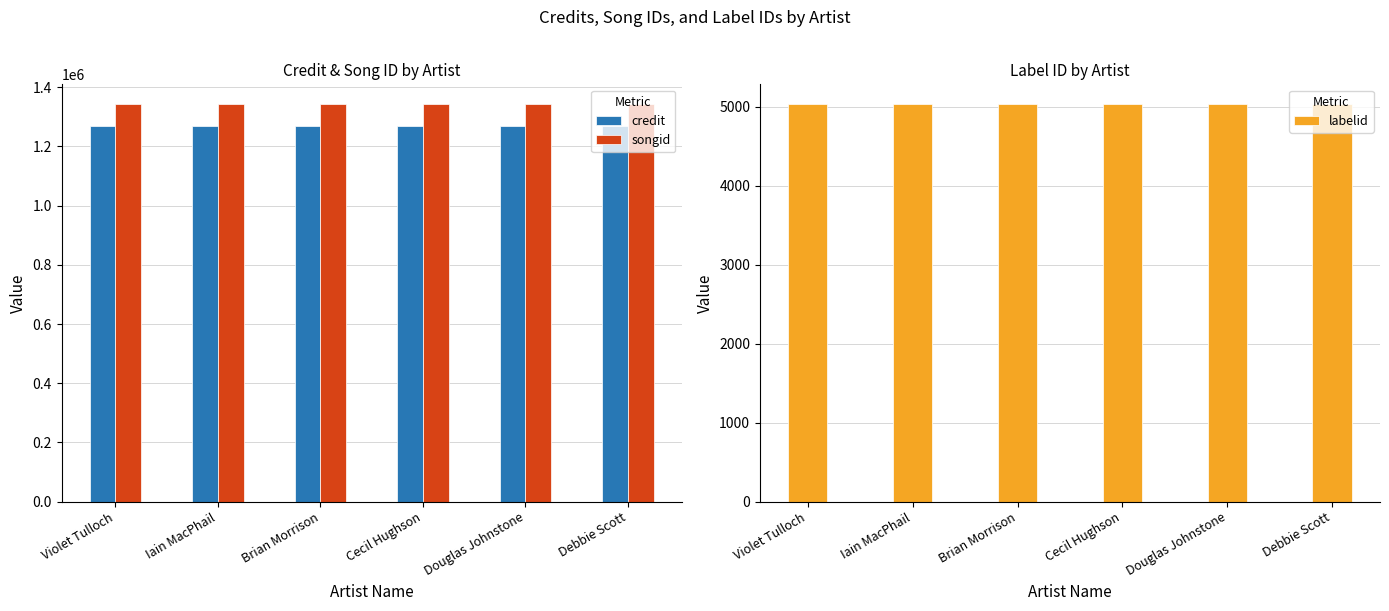

Reading right to left, list all the values displayed in this chart.

credit: 1270604	1270604	1270604	1270604	1270604	1270604
songid: 1342909	1342909	1342909	1342909	1342909	1342909
labelid: 5030	5030	5030	5030	5030	5030